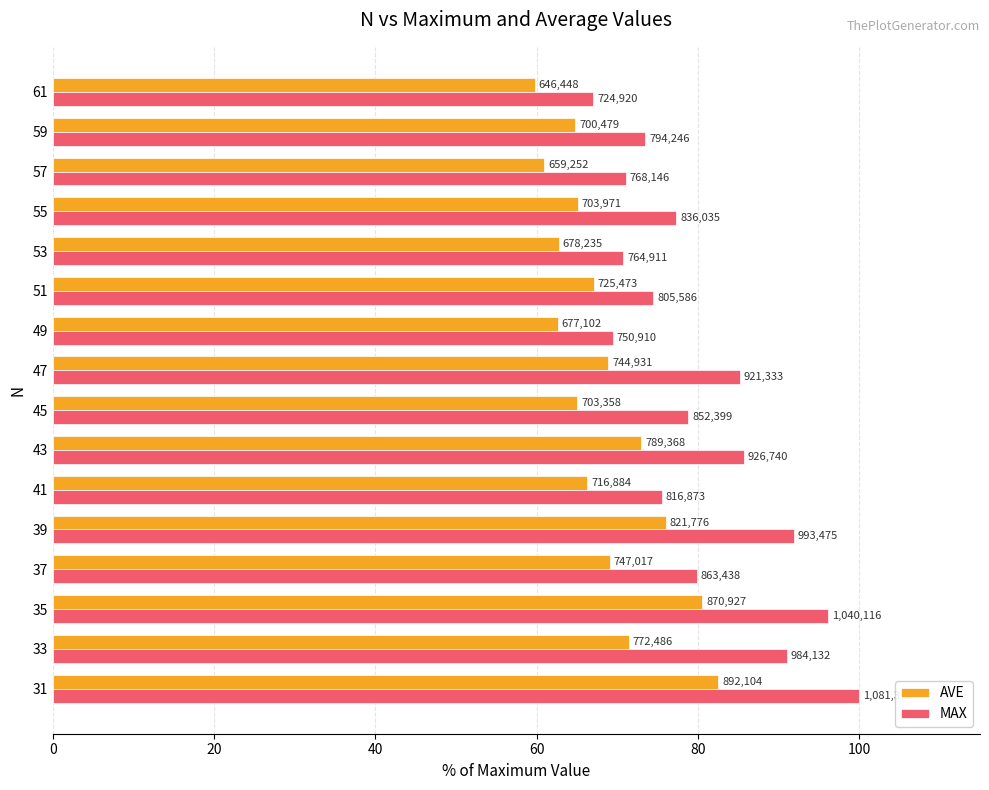

What are all the series names shown in the legend?

AVE, MAX